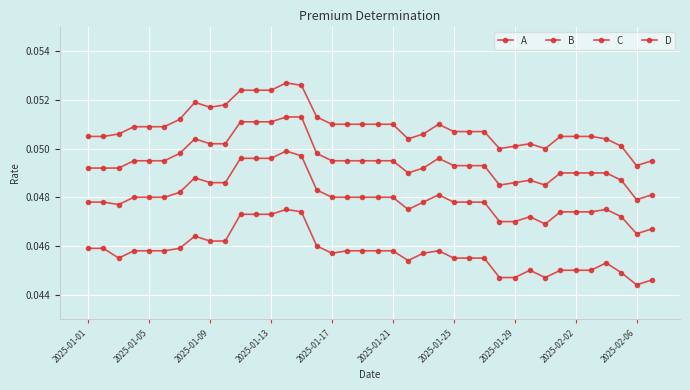

How many series are shown in this chart?

4